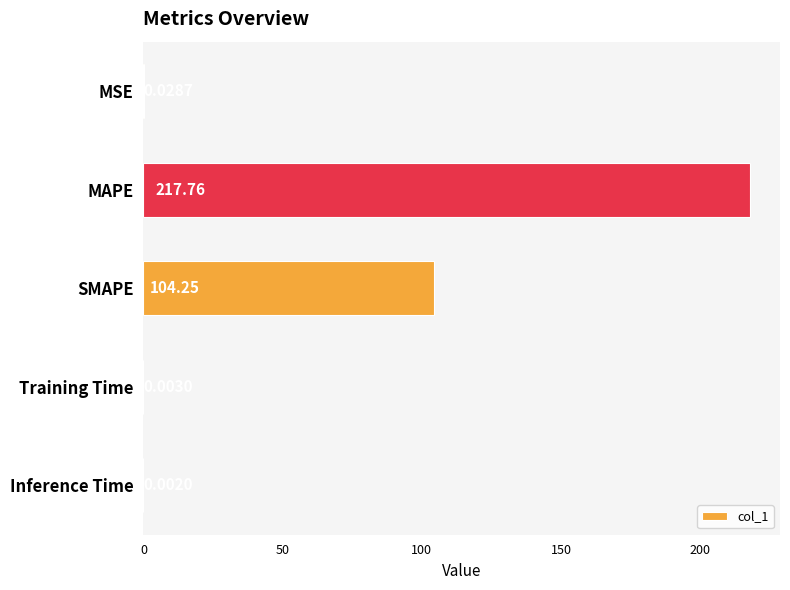

At which label is the value closest to 108?

SMAPE